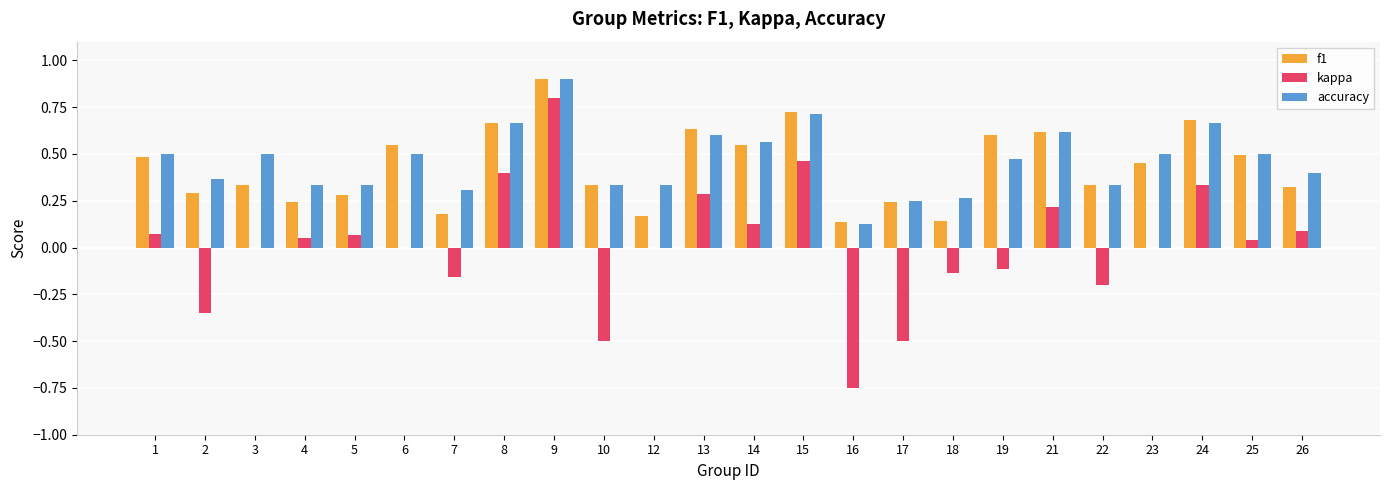

Which series changed the most between 17 and 25?

kappa